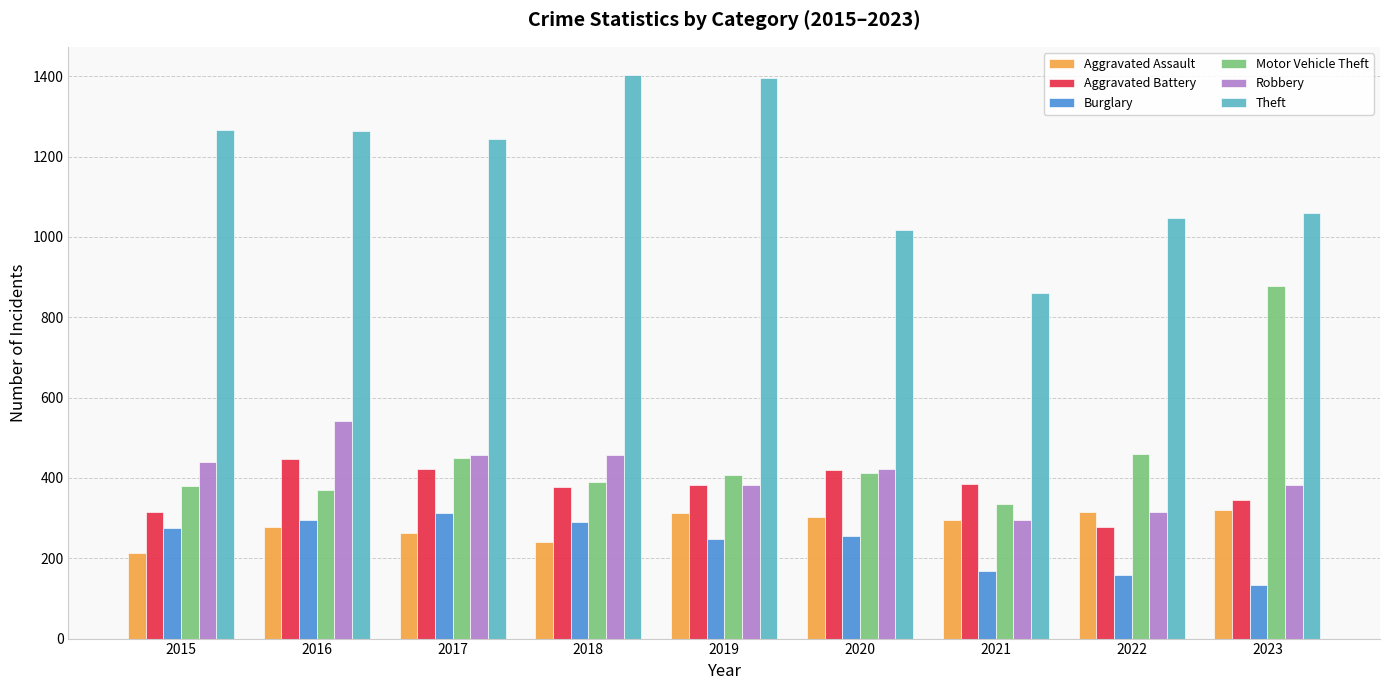

What is the sum of all Robbery values?

3691